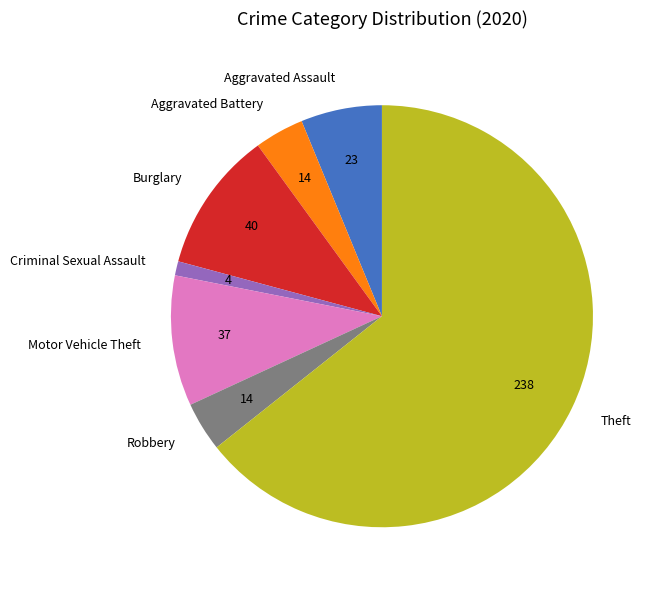

How many slices are in this pie chart?

7